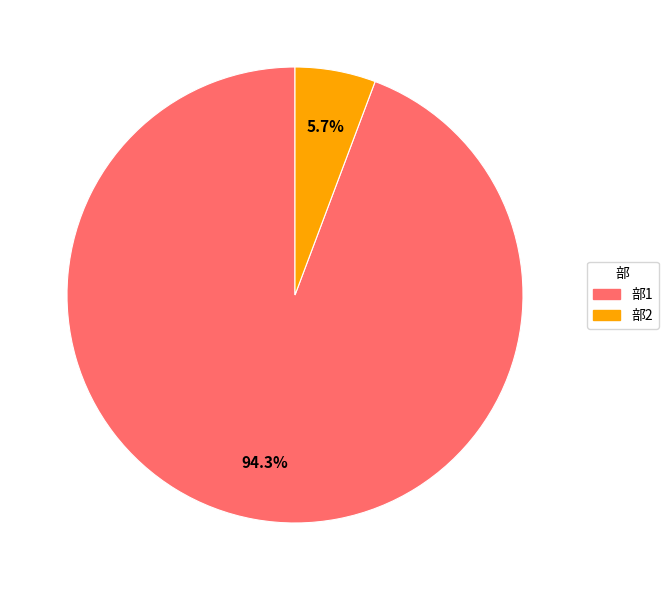

What portion of the pie excludes 部1?

5.7%